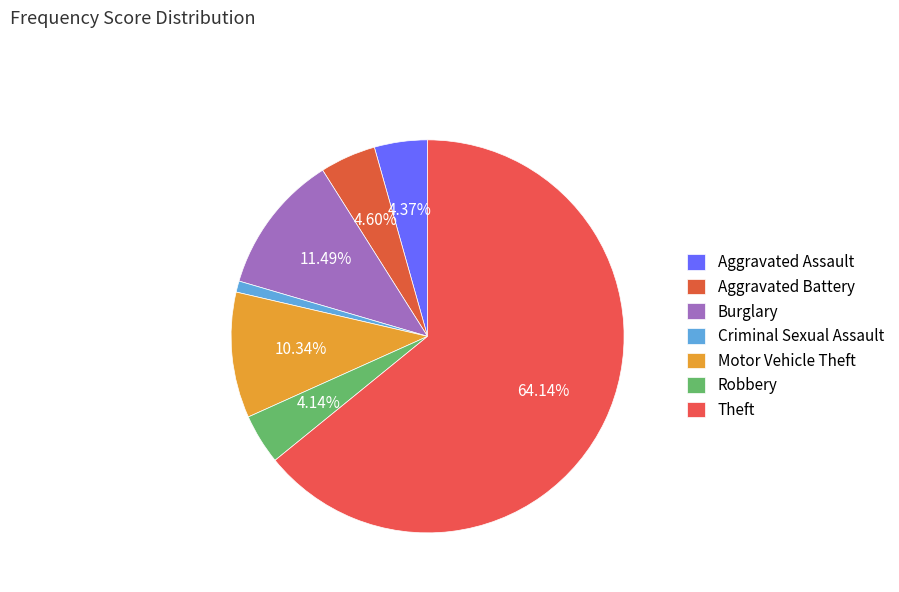

To the nearest percent, what portion does Burglary represent?

11%